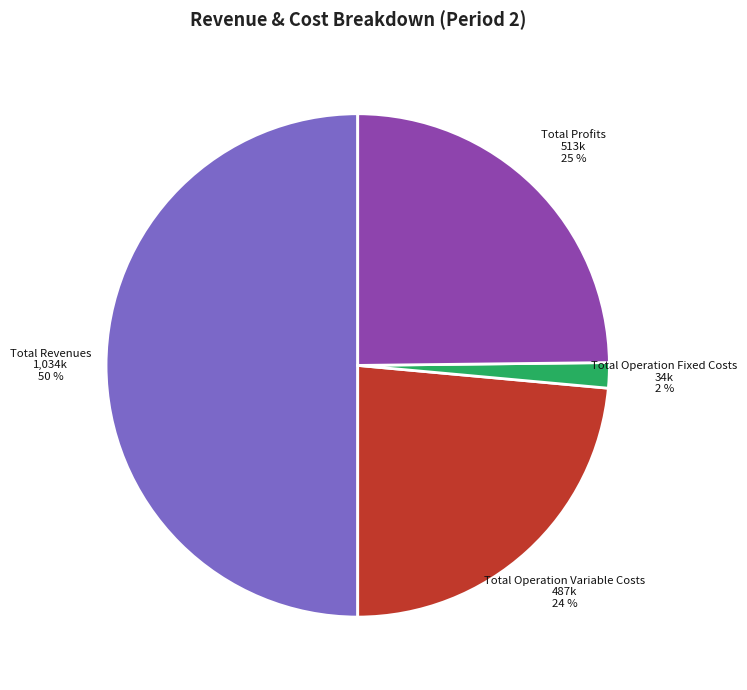

Is Total Operation Fixed Costs the majority of the pie?

No